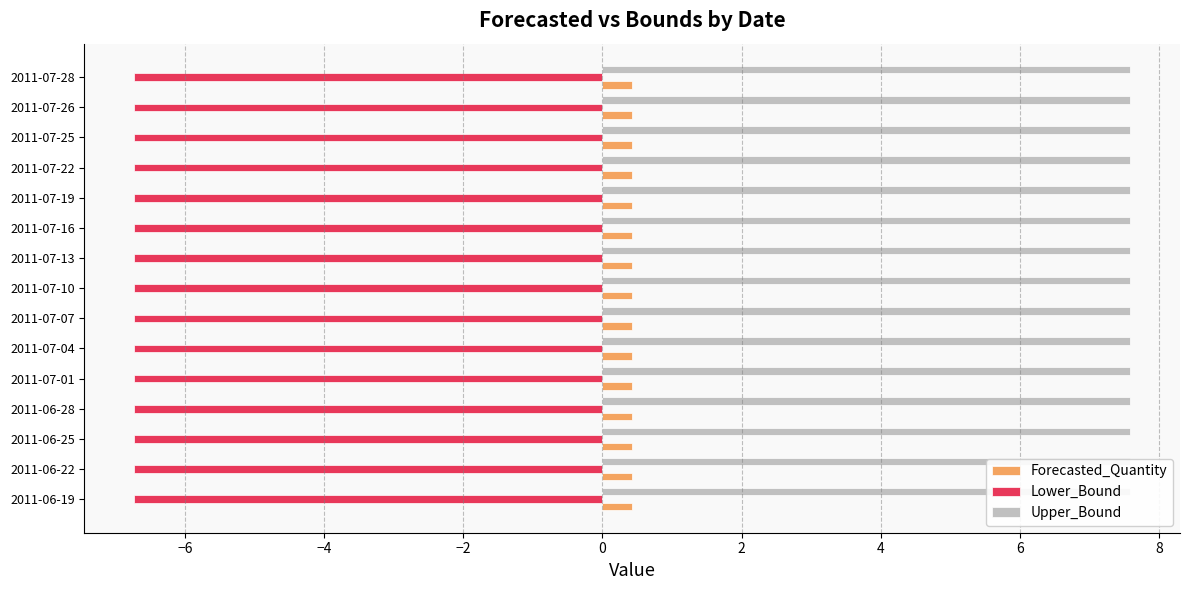

Are the bars grouped side by side (vs. stacked)?

Yes